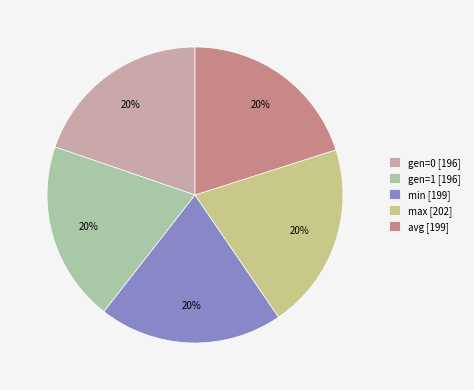

How many slices are in this pie chart?

5